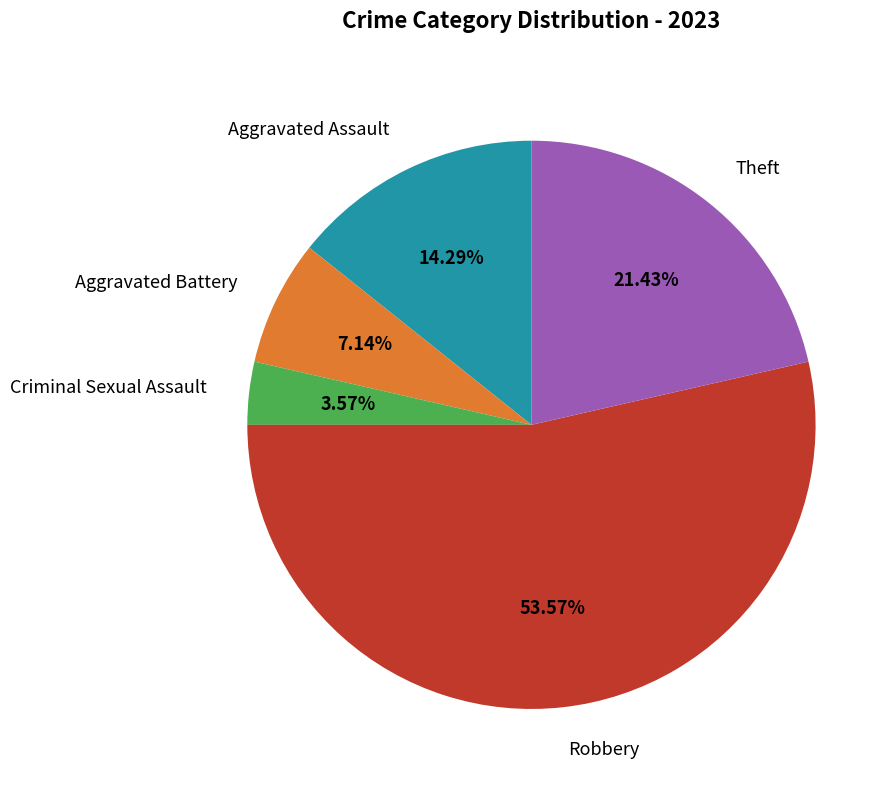

Which category accounts for the majority?

Robbery